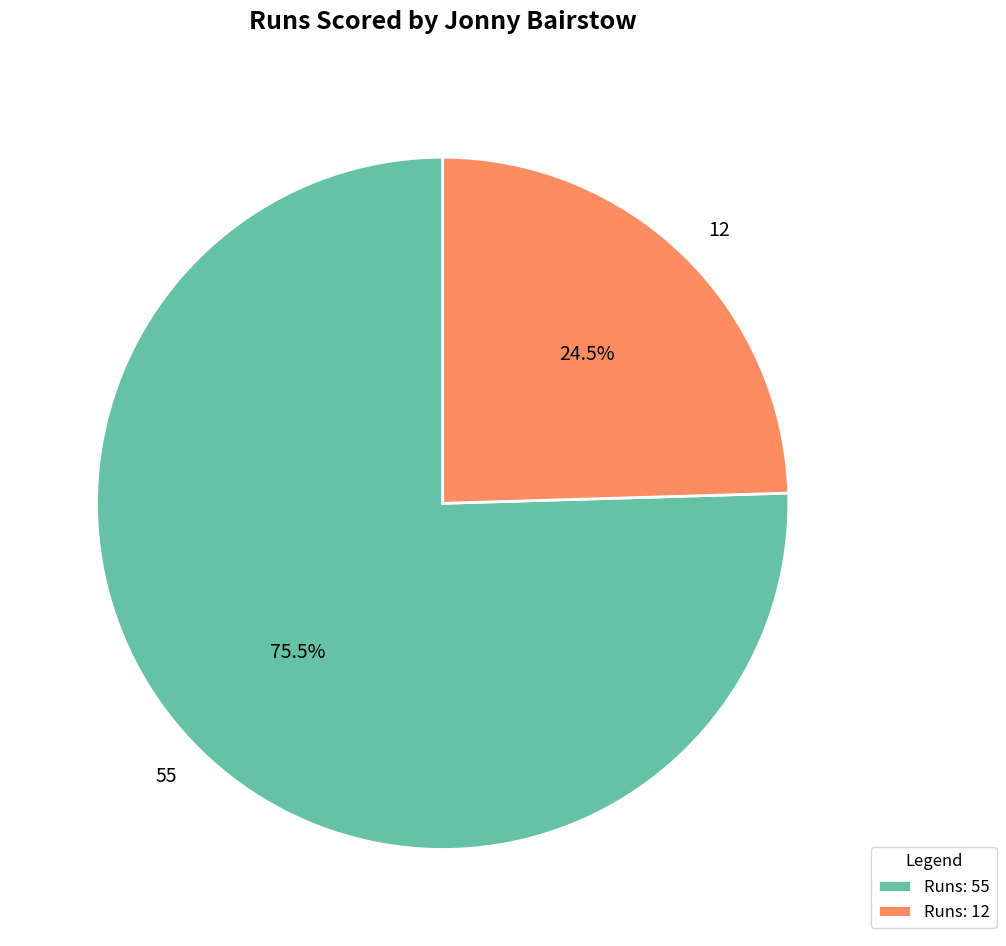

Which category has the smallest portion of the pie?

12